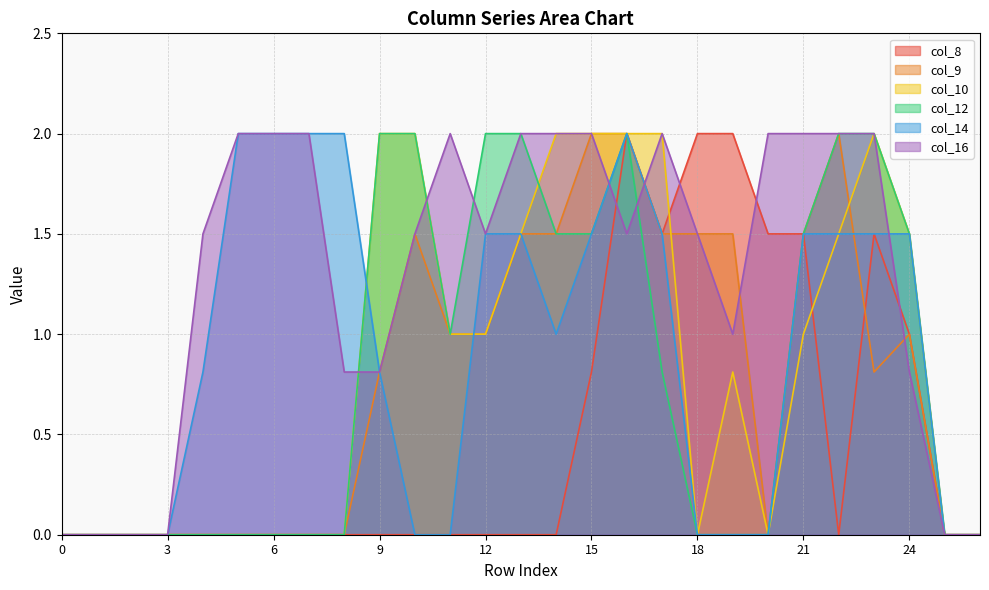

What is the value of the col_16 point at the 22nd from the left?

2.0